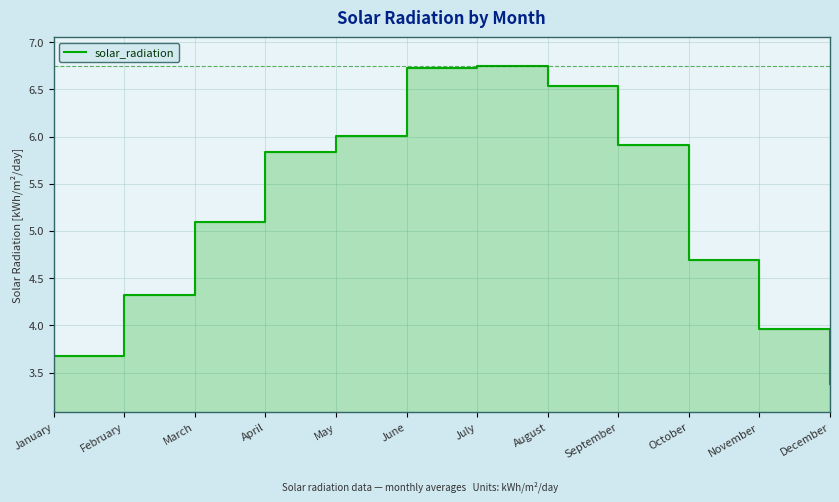

How many lines are shown in the chart?

1